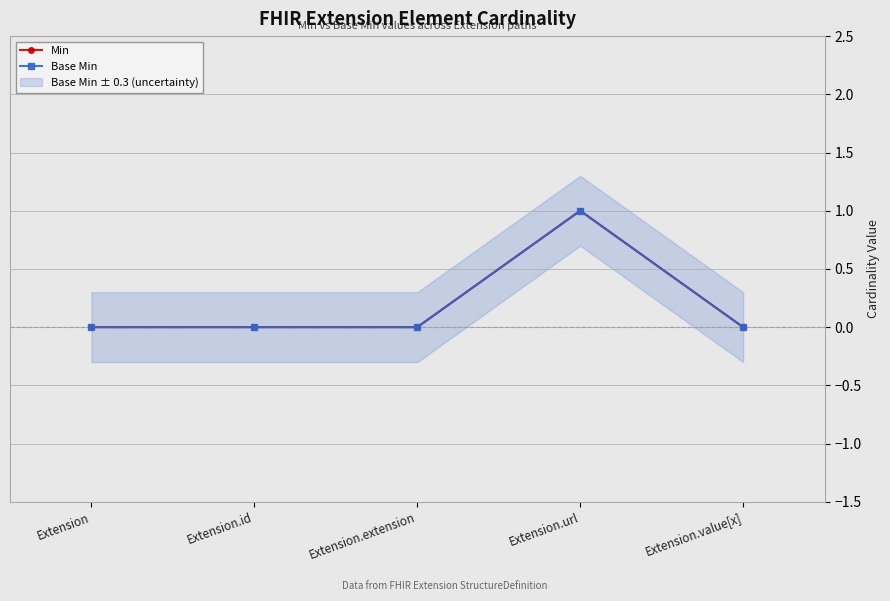

Is it true that Min equals 0 at Extension.extension?

False